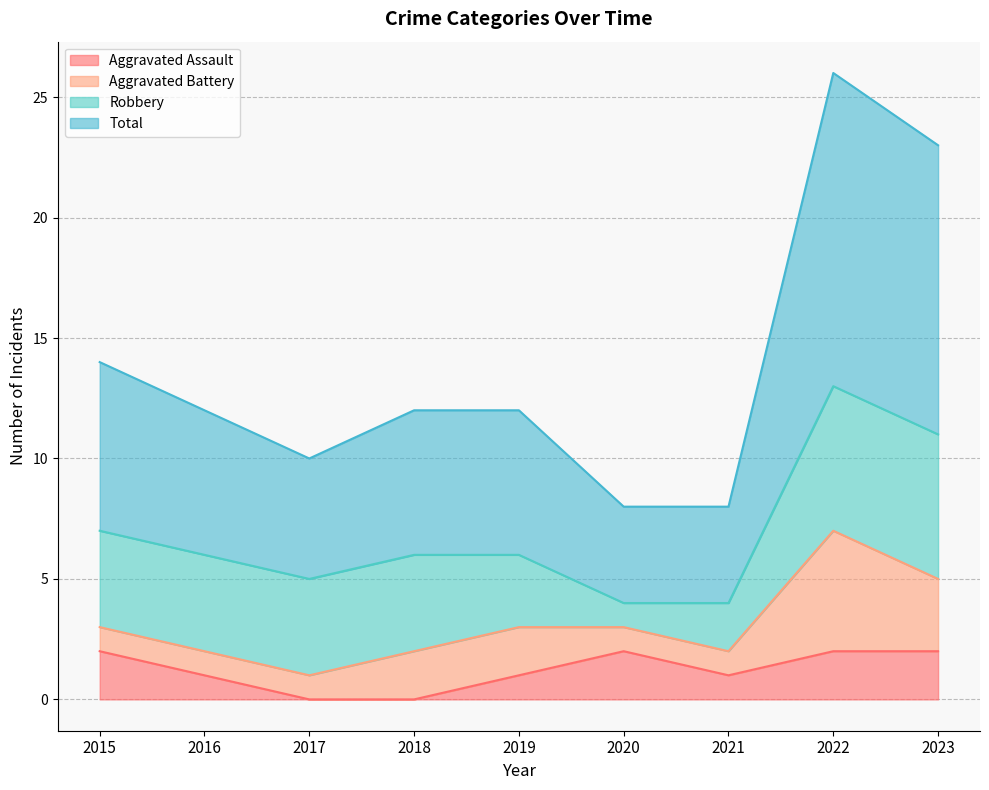

True or false: Total and Aggravated Assault intersect in this chart.

False